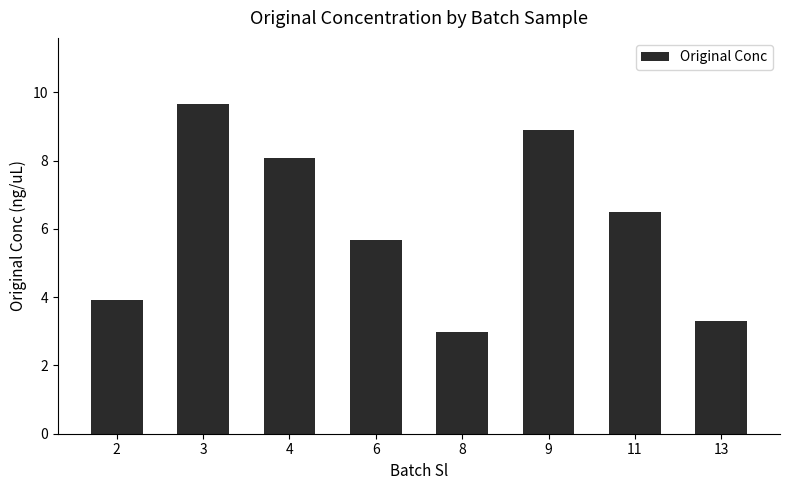

What is the sum of all values?

49.0